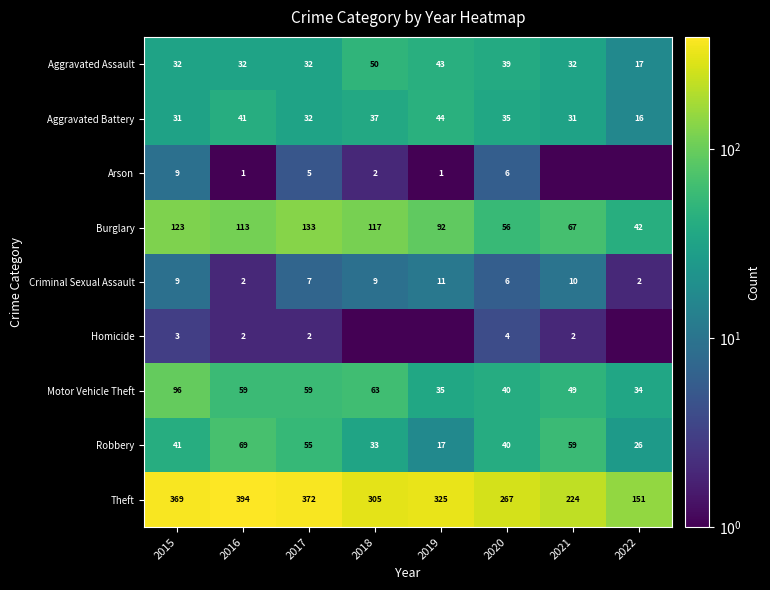

What is the approximate value of Burglary at 2016?

113.0